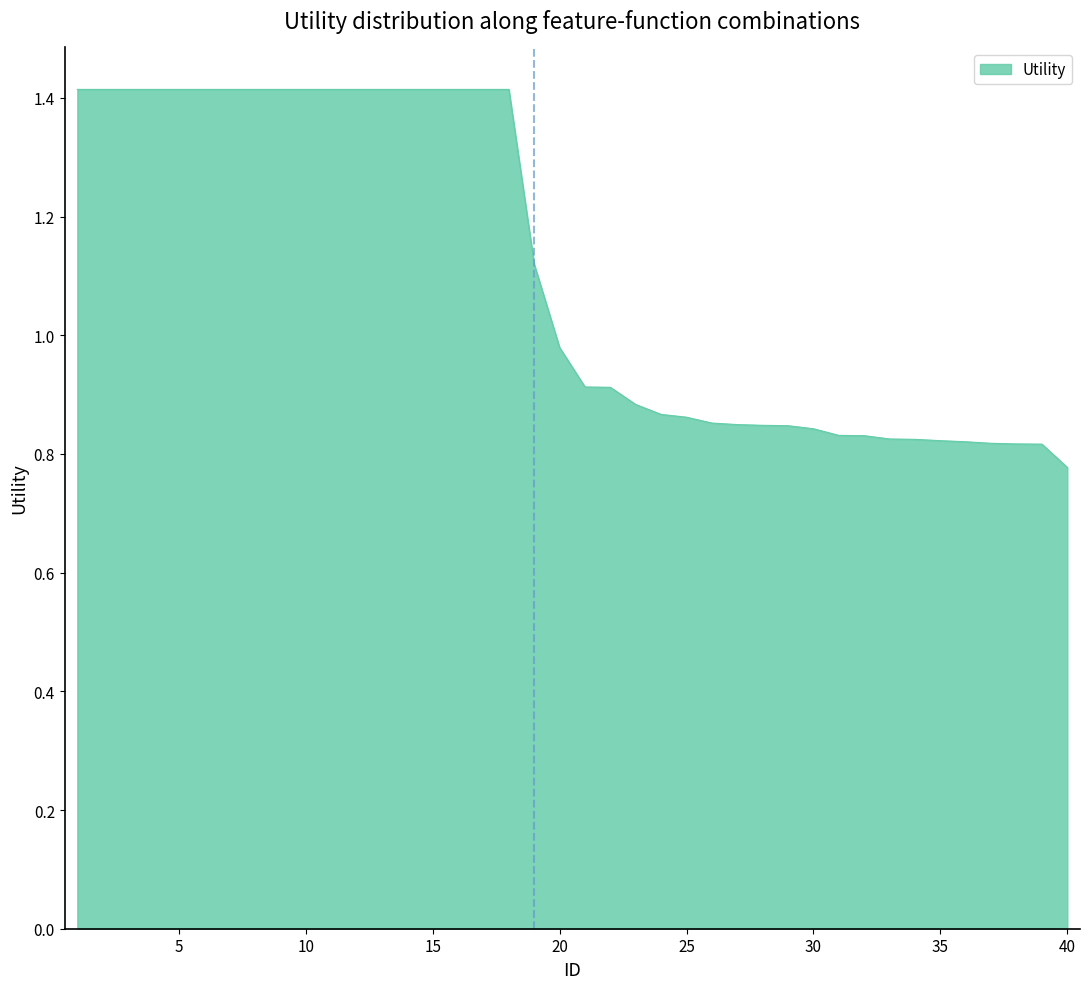

What is the difference between the maximum and minimum values?

0.6